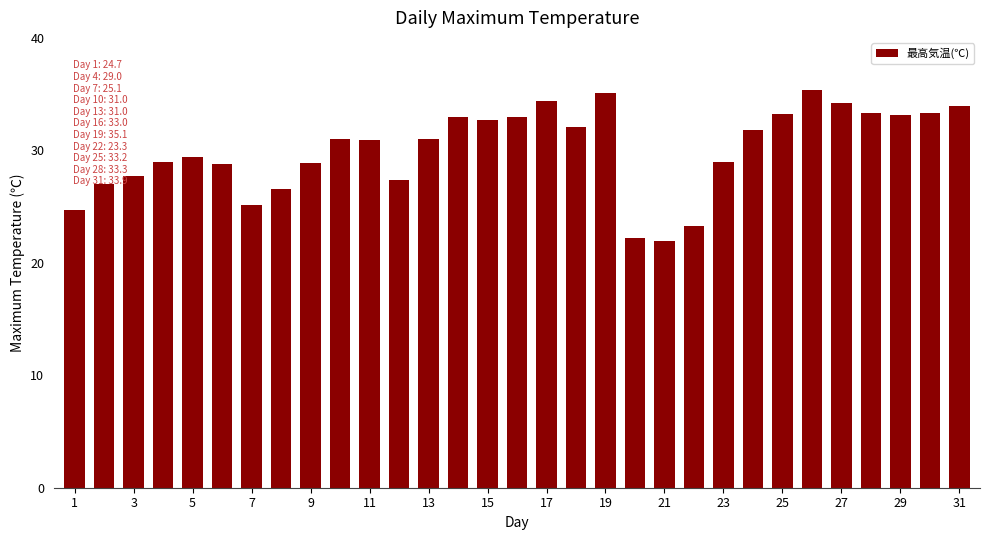

What is the smallest value displayed?

21.9